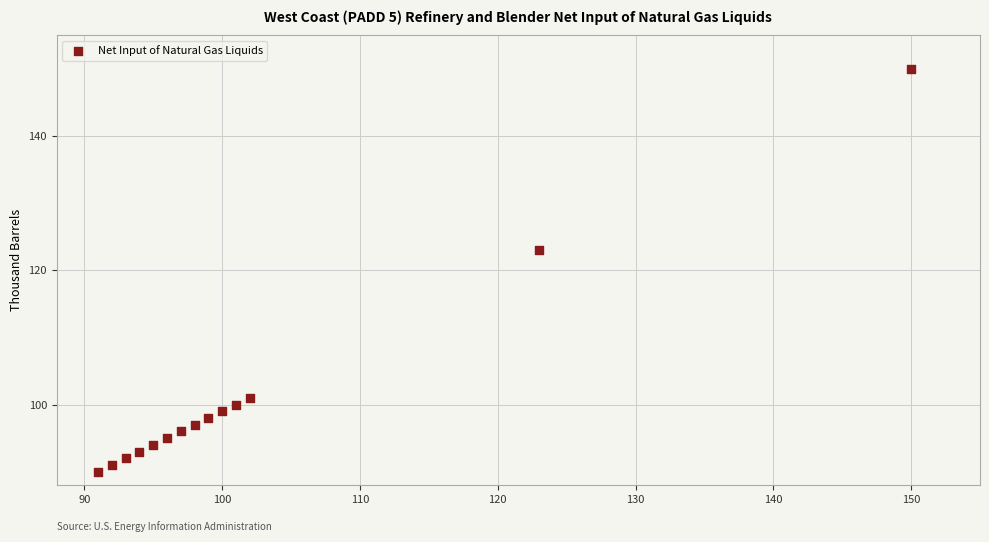

What is the range of X values (max minus min)?

59